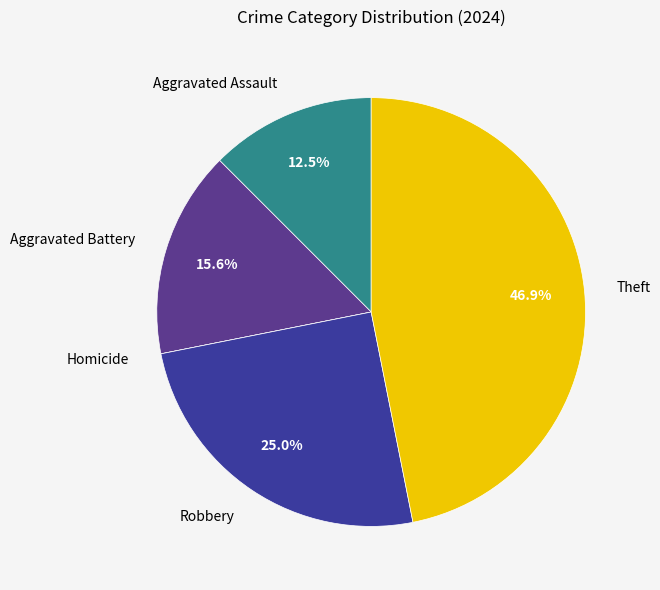

What is the ratio of the value at Aggravated Assault to the value at Robbery?

0.5